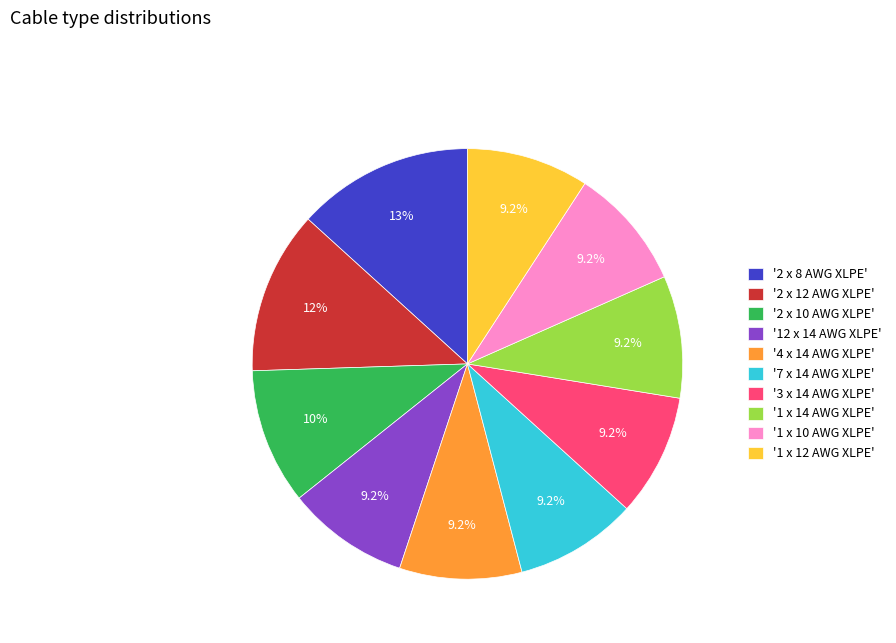

Approximately how many times larger is the value at '7 x 14 AWG XLPE' compared to '1 x 10 AWG XLPE'?

1.0